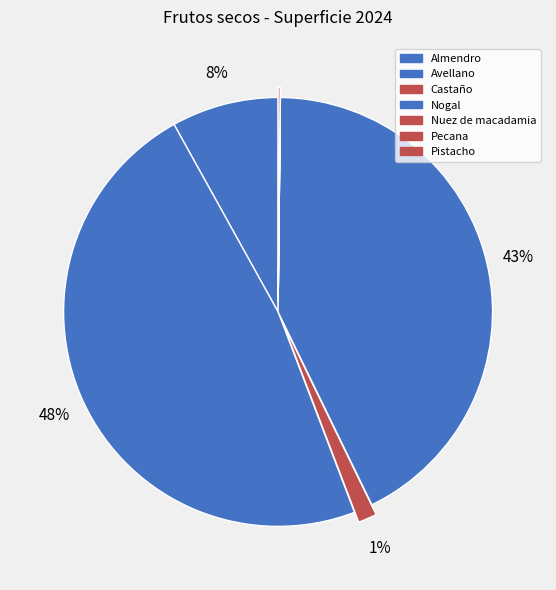

Which has a higher value, Nuez de macadamia or Almendro?

Almendro